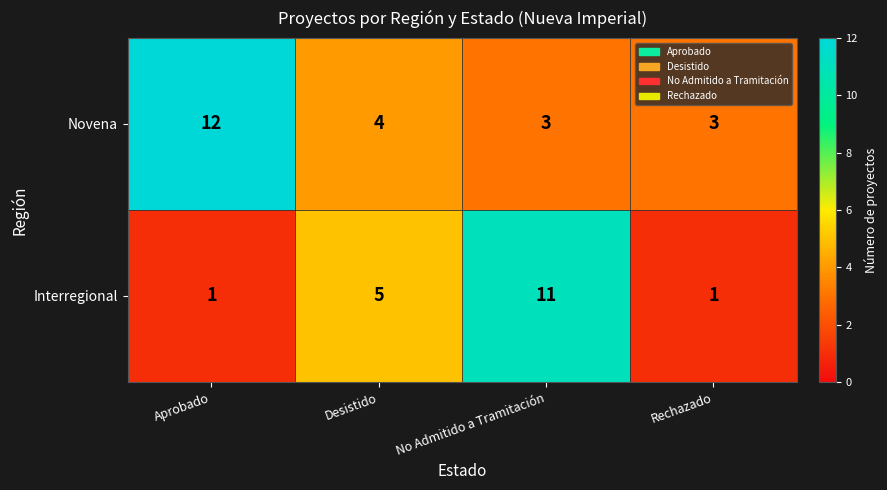

Which series has the largest range (max minus min)?

Interregional